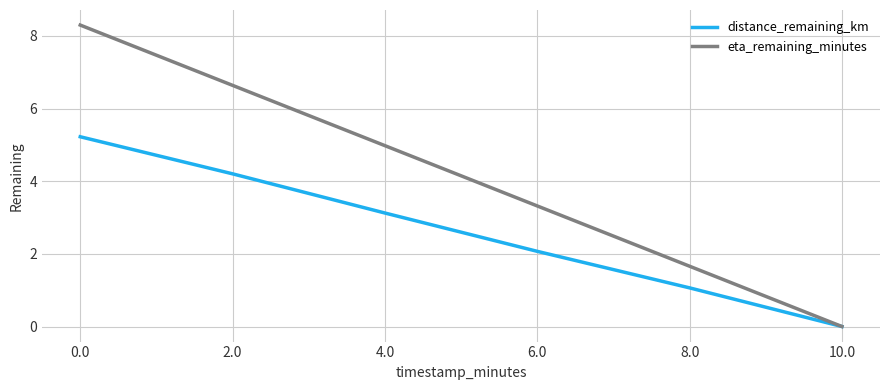

Is it true that distance_remaining_km equals 2.1 at 6.0?

True